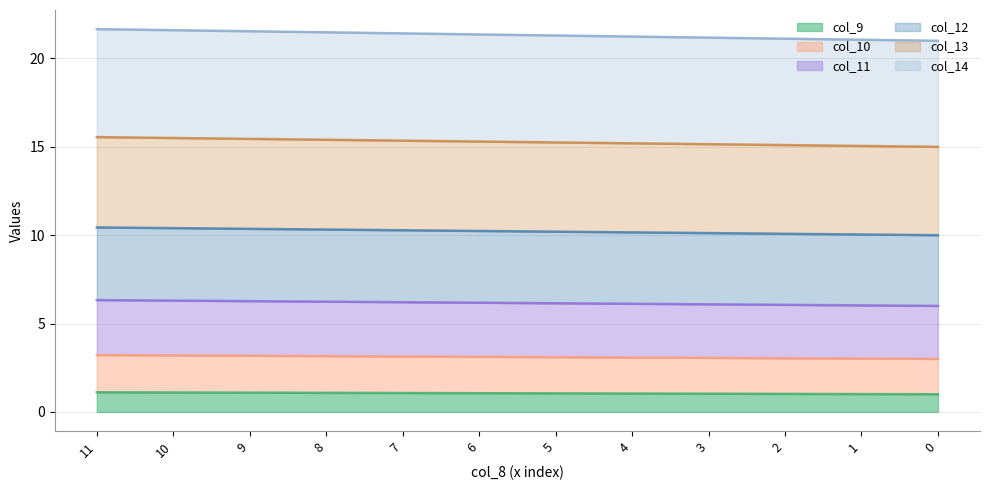

True or false: col_11 and col_10 intersect in this chart.

False